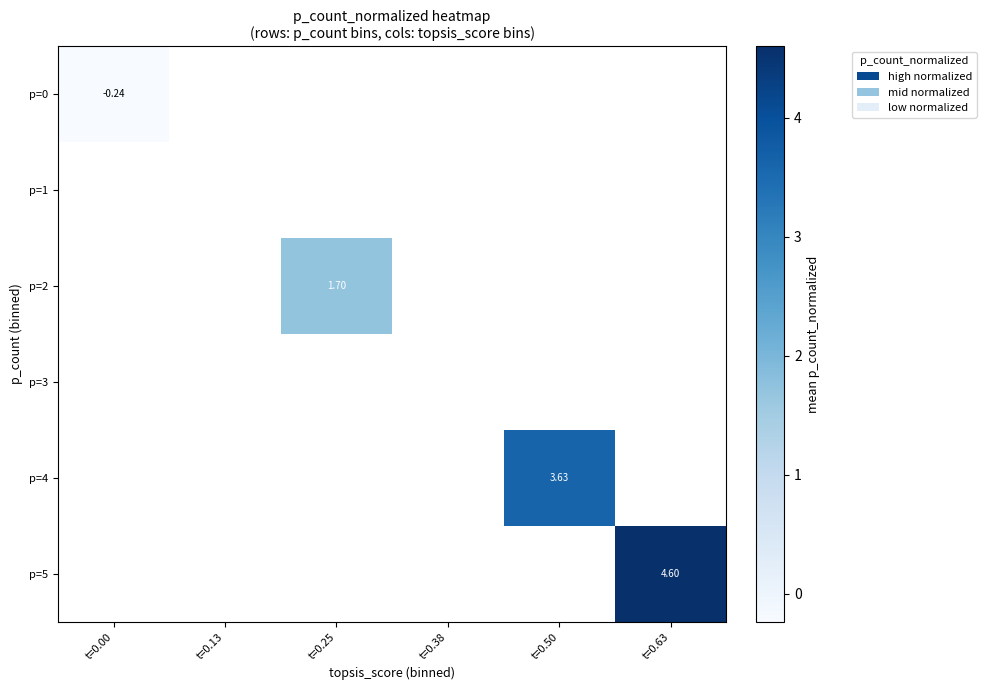

At how many categories does at least one series exceed 2?

2